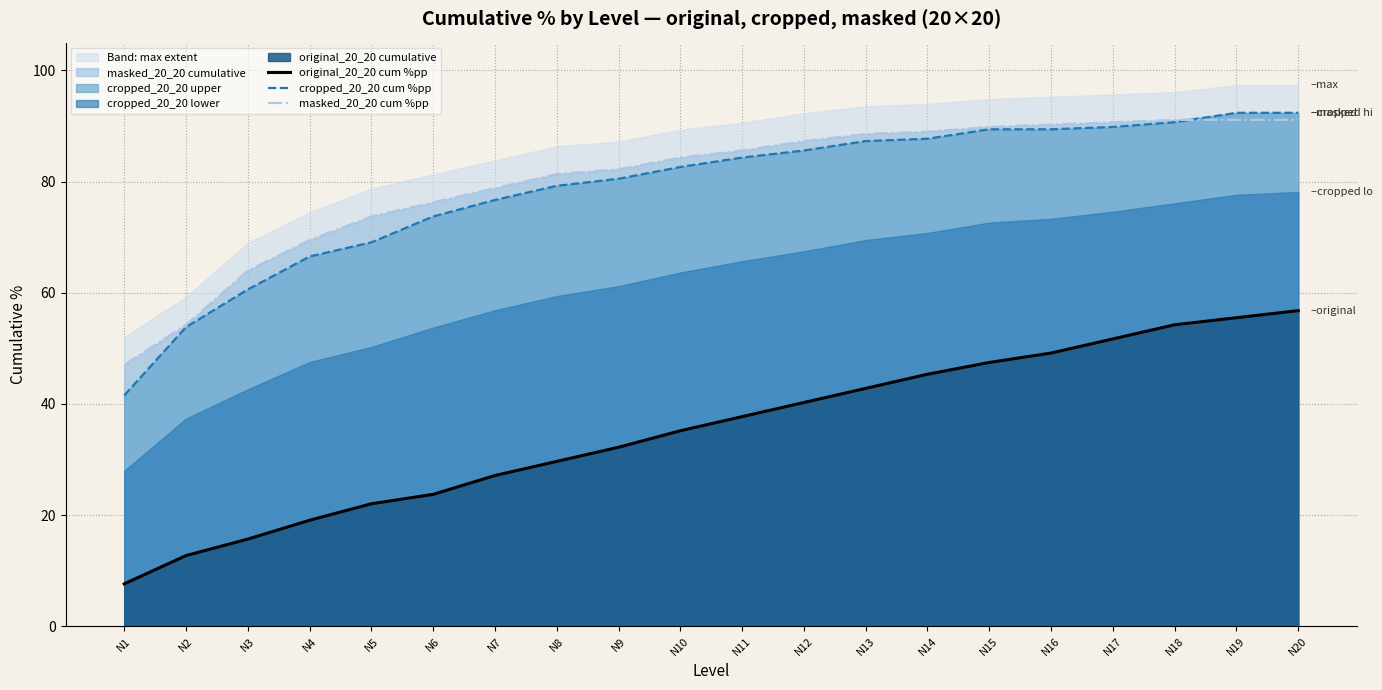

Reading right to left, extract all data points from this chart.

original_20_20 cum %pp: N20=56.8	N19=55.5	N18=54.2	N17=51.7	N16=49.2	N15=47.5	N14=45.3	N13=42.8	N12=40.3	N11=37.7	N10=35.2	N9=32.2	N8=29.7	N7=27.1	N6=23.7	N5=22.0	N4=19.1	N3=15.7	N2=12.7	N1=7.6
cropped_20_20 cum %pp: N20=92.4	N19=92.4	N18=90.7	N17=89.8	N16=89.4	N15=89.4	N14=87.7	N13=87.3	N12=85.6	N11=84.3	N10=82.6	N9=80.5	N8=79.2	N7=76.7	N6=73.7	N5=69.1	N4=66.5	N3=60.6	N2=53.8	N1=41.5
masked_20_20 cum %pp: N20=91.1	N19=91.1	N18=91.1	N17=90.7	N16=90.3	N15=89.8	N14=89.0	N13=88.6	N12=87.3	N11=85.6	N10=84.3	N9=82.2	N8=81.4	N7=78.8	N6=76.3	N5=73.7	N4=69.5	N3=64.0	N2=54.2	N1=47.0